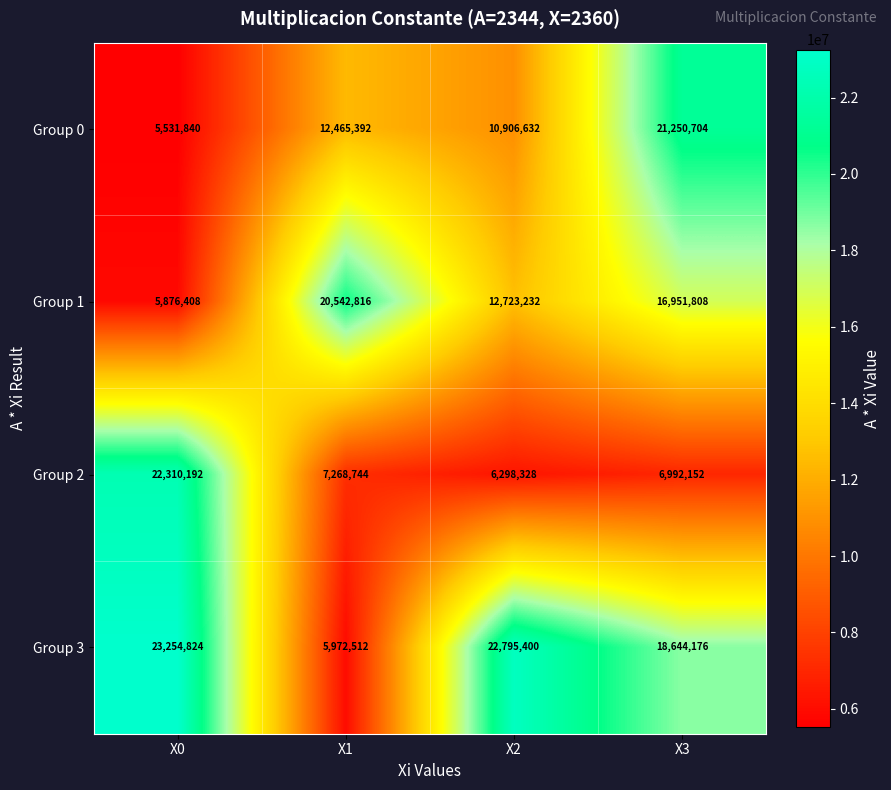

Reading left to right, extract all data points from this chart.

Group 0: X0=5531840	X1=12465392	X2=10906632	X3=21250704
Group 1: X0=5876408	X1=20542816	X2=12723232	X3=16951808
Group 2: X0=22310192	X1=7268744	X2=6298328	X3=6992152
Group 3: X0=23254824	X1=5972512	X2=22795400	X3=18644176